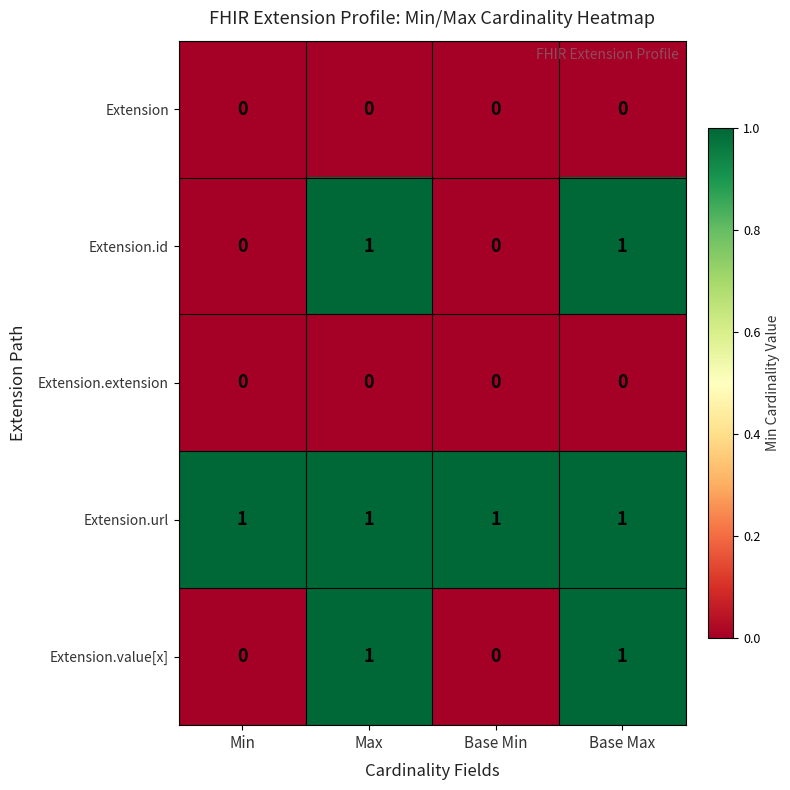

Which series has the largest total across all categories?

Extension.url